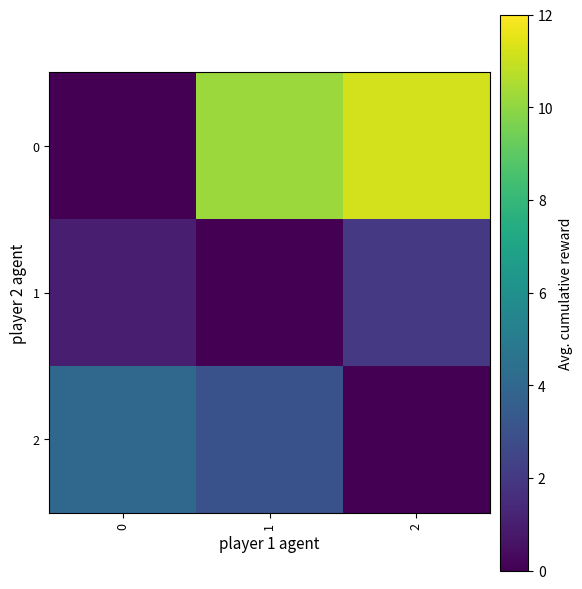

Between 1 and 2, which series saw the biggest shift?

2